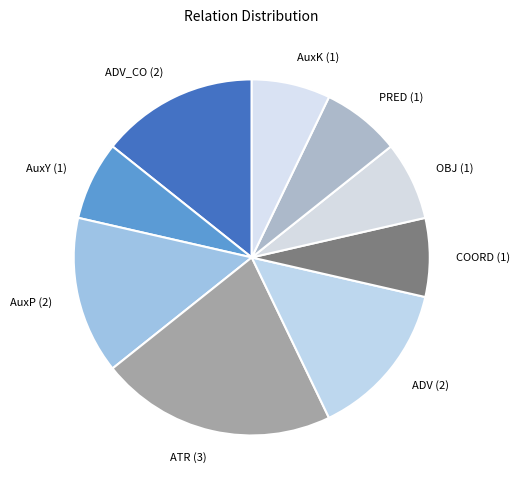

Is there any slice that represents more than half of the pie?

No